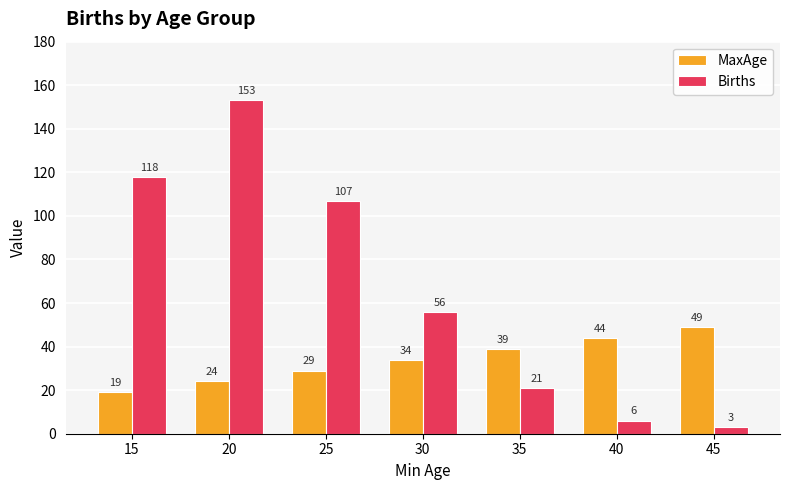

What is the spread (max minus min) of values at 20?

129